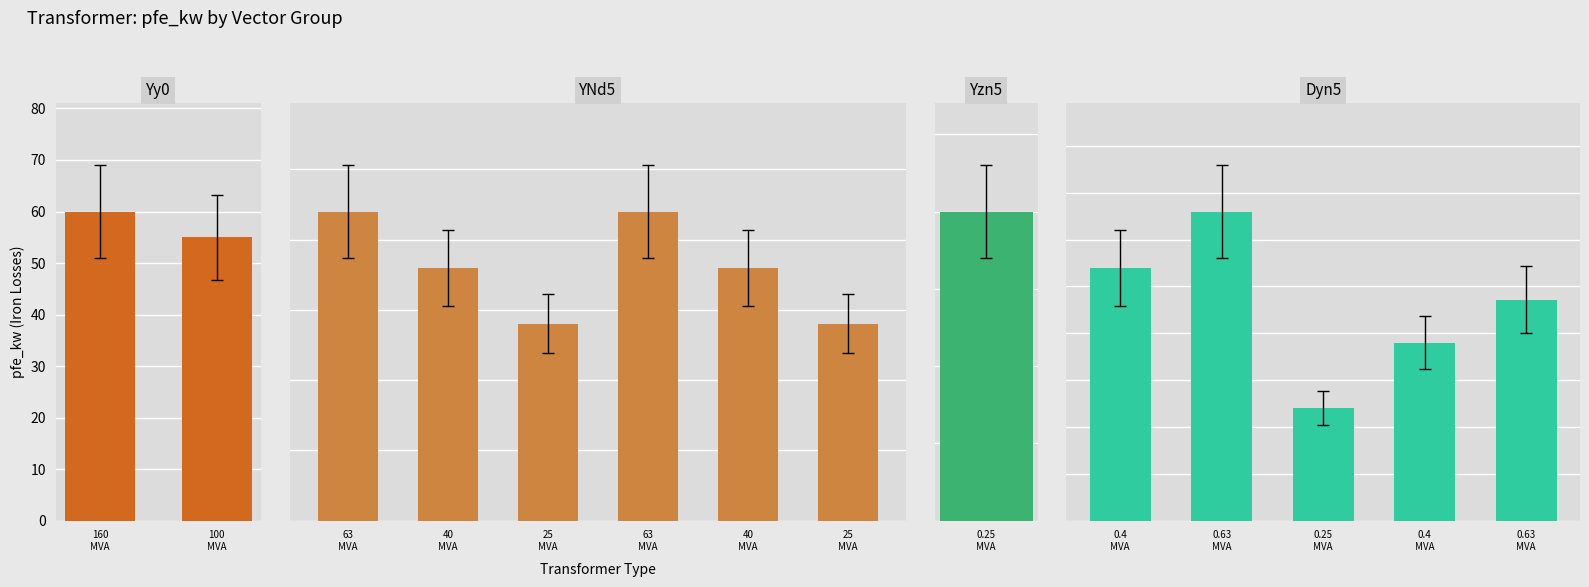

What is the greatest value displayed?

60.0